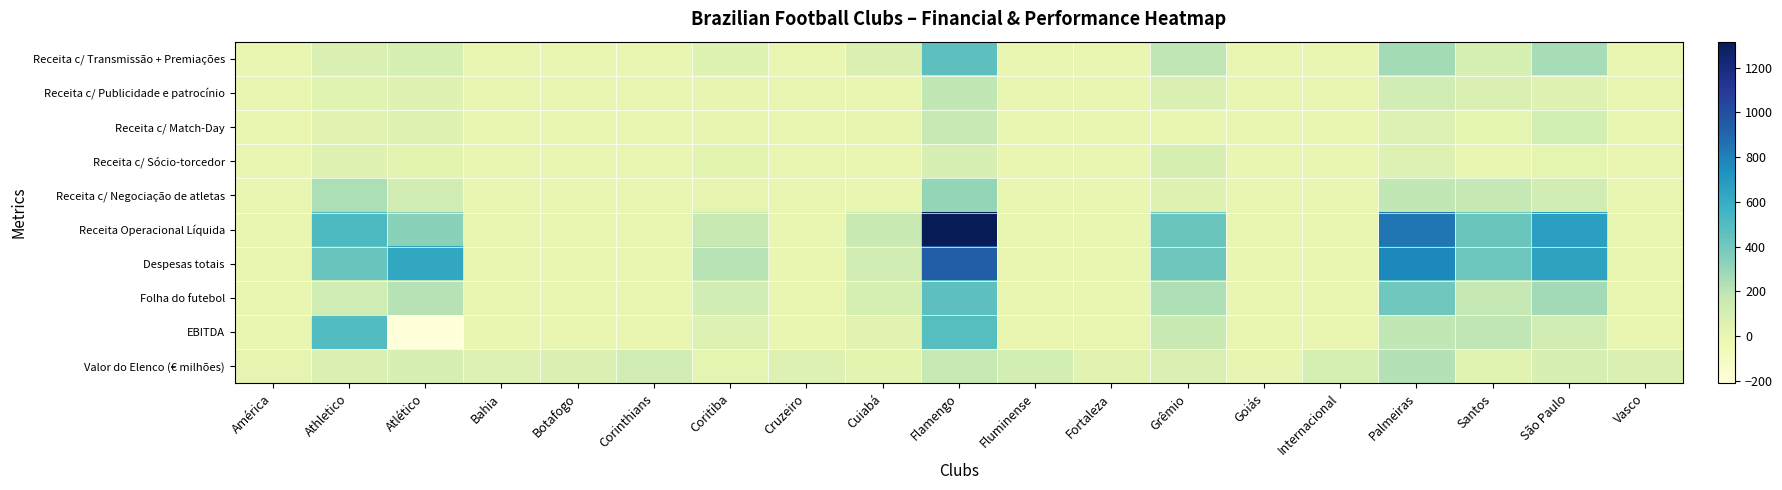

At Fortaleza, list the series in order from largest to smallest.

Valor do Elenco (€ milhões), Receita c/ Transmissão + Premiações, Receita c/ Publicidade e patrocínio, Receita c/ Match-Day, Receita c/ Sócio-torcedor, Receita c/ Negociação de atletas, Receita Operacional Líquida, Despesas totais, Folha do futebol, EBITDA